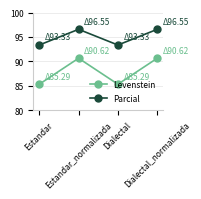

What is the maximum value for Levenstein?

90.6